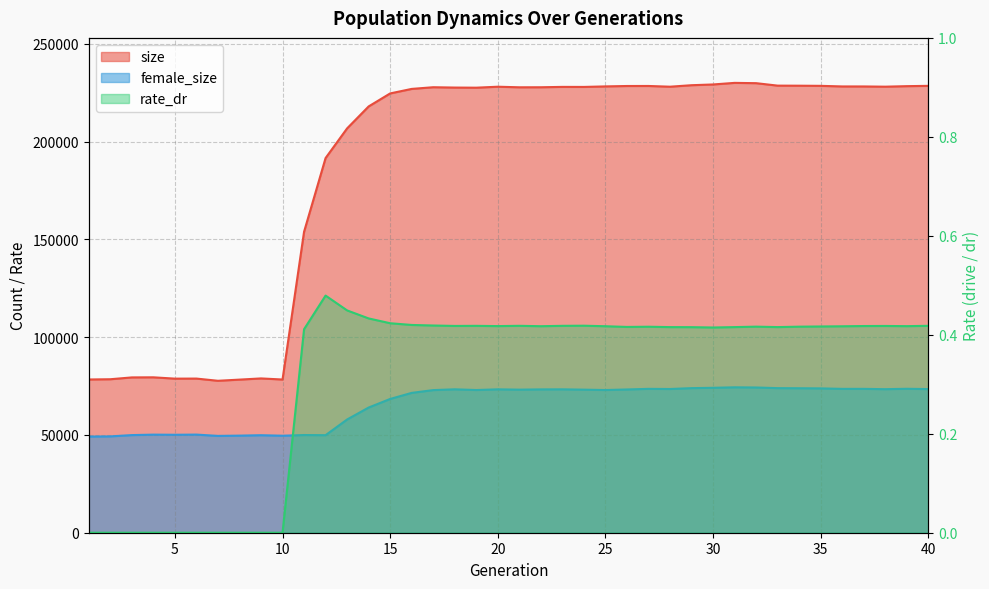

Rank the series at 15 from highest to lowest value.

size, female_size, rate_dr